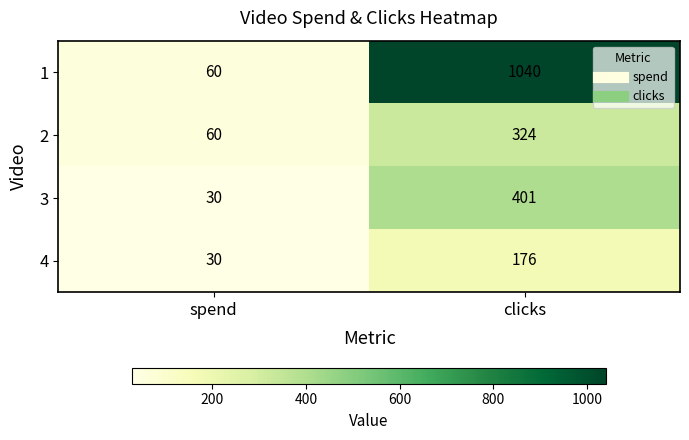

Which series has the largest range (max minus min)?

1